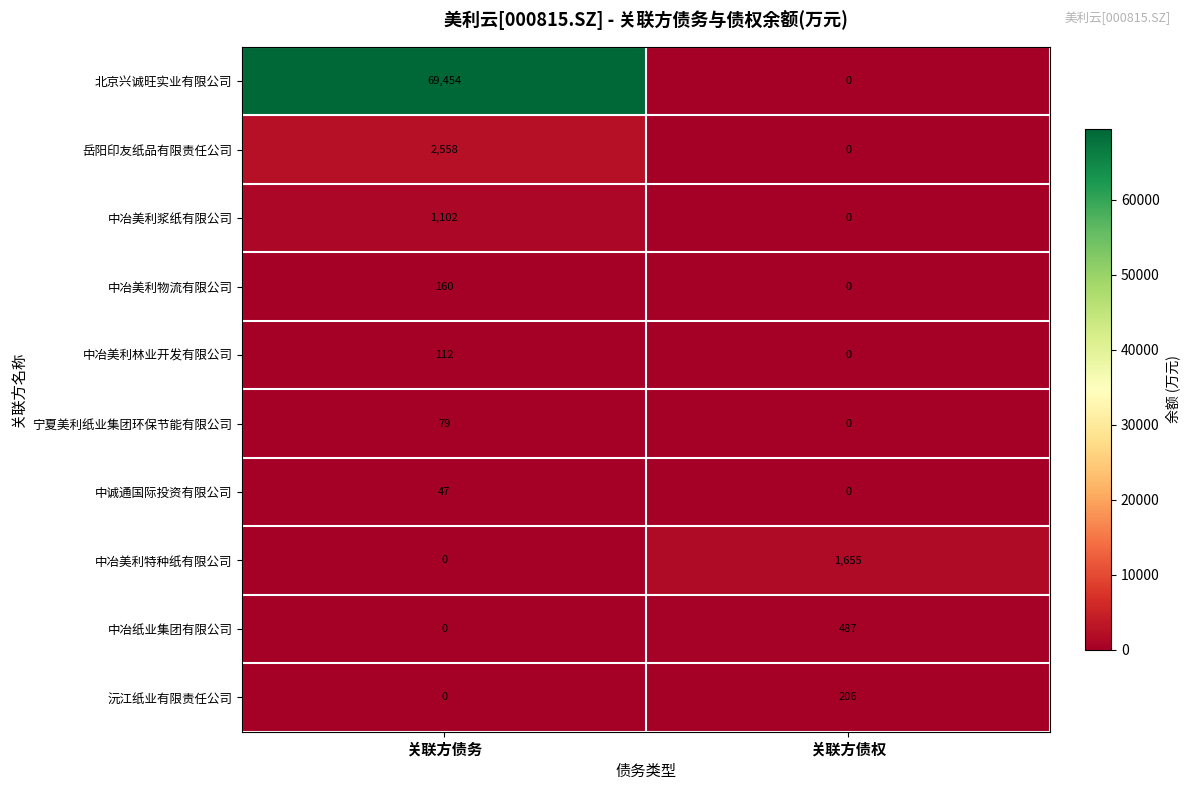

What is the difference between the maximum and minimum values in the 中冶美利林业开发有限公司 series?

112